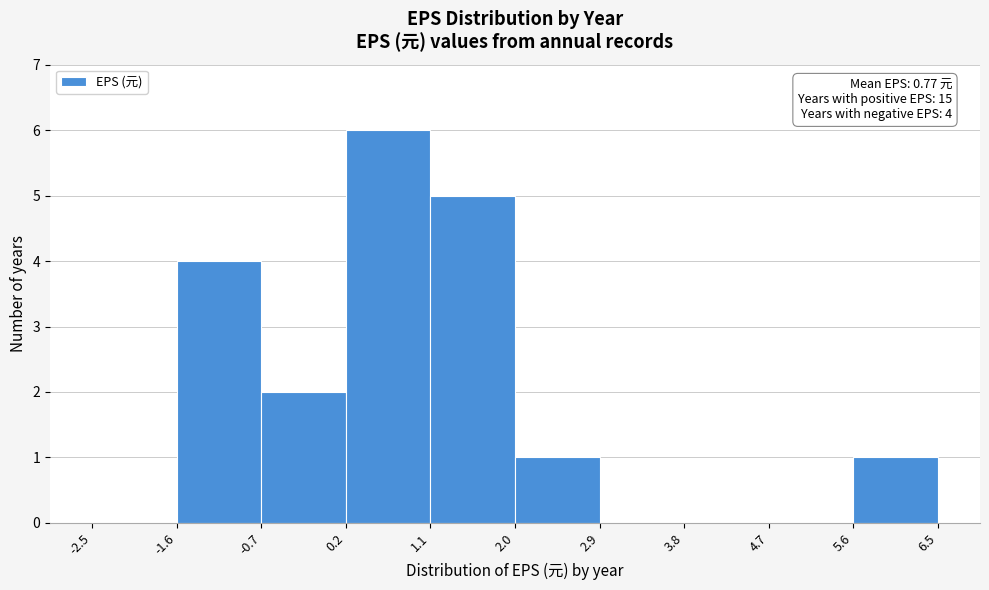

Over which range of the x-axis is the bar tallest?

0.2 to 1.1